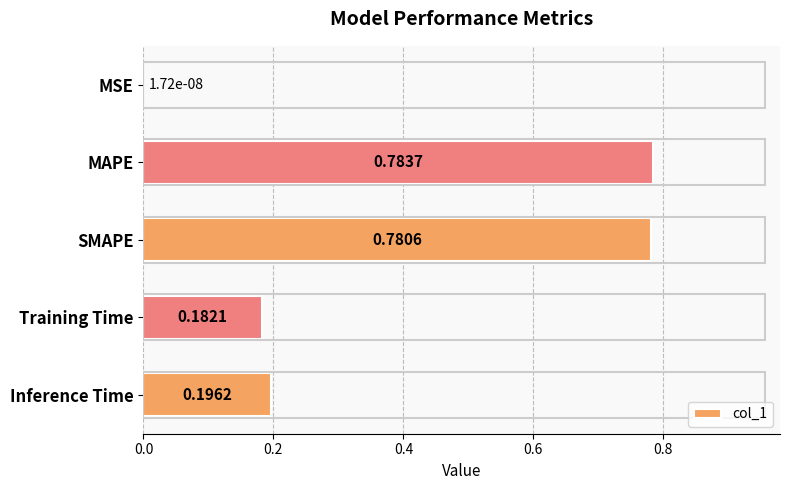

Between Training Time and MSE, which is larger?

Training Time